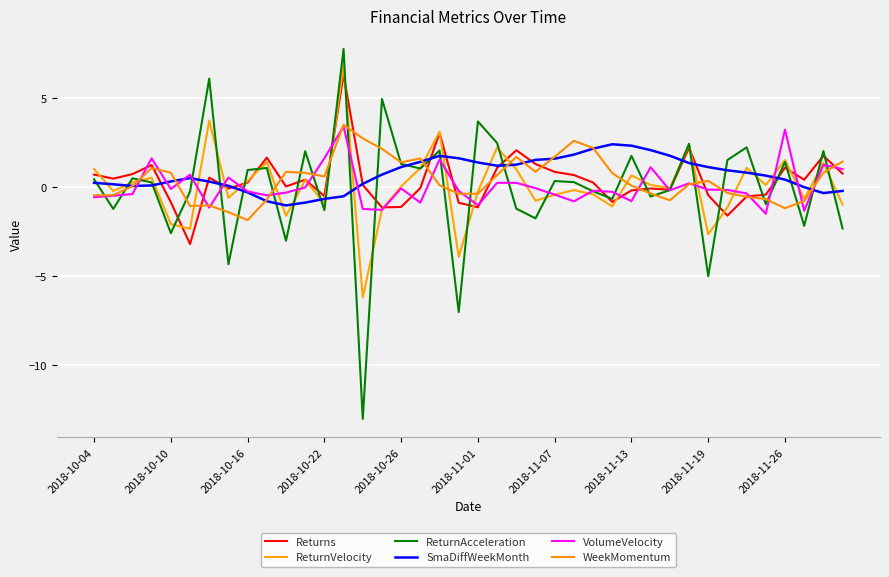

How many intersections are there between Returns and VolumeVelocity?

19